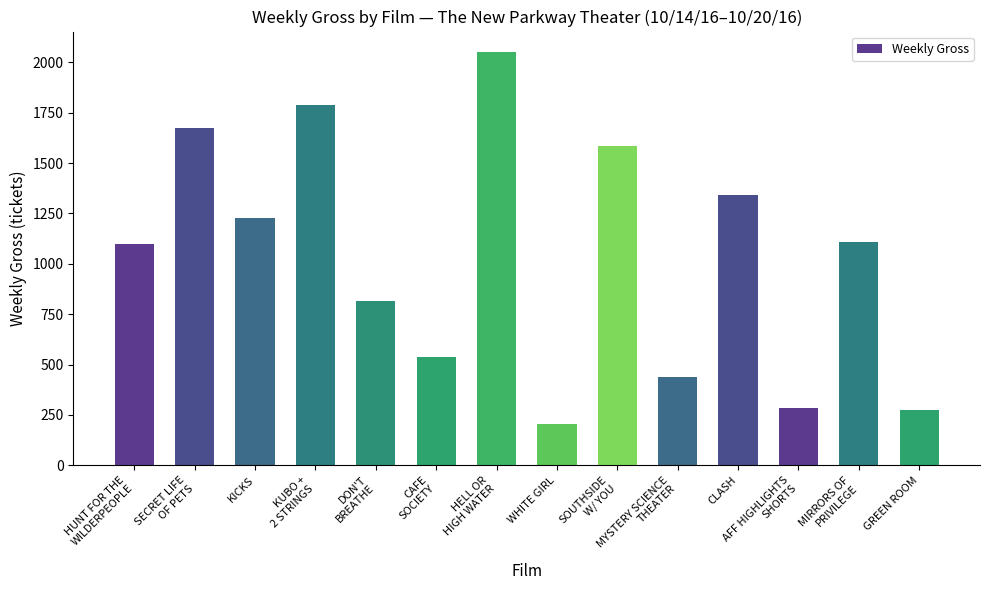

What is the difference between the maximum and minimum values?

1843